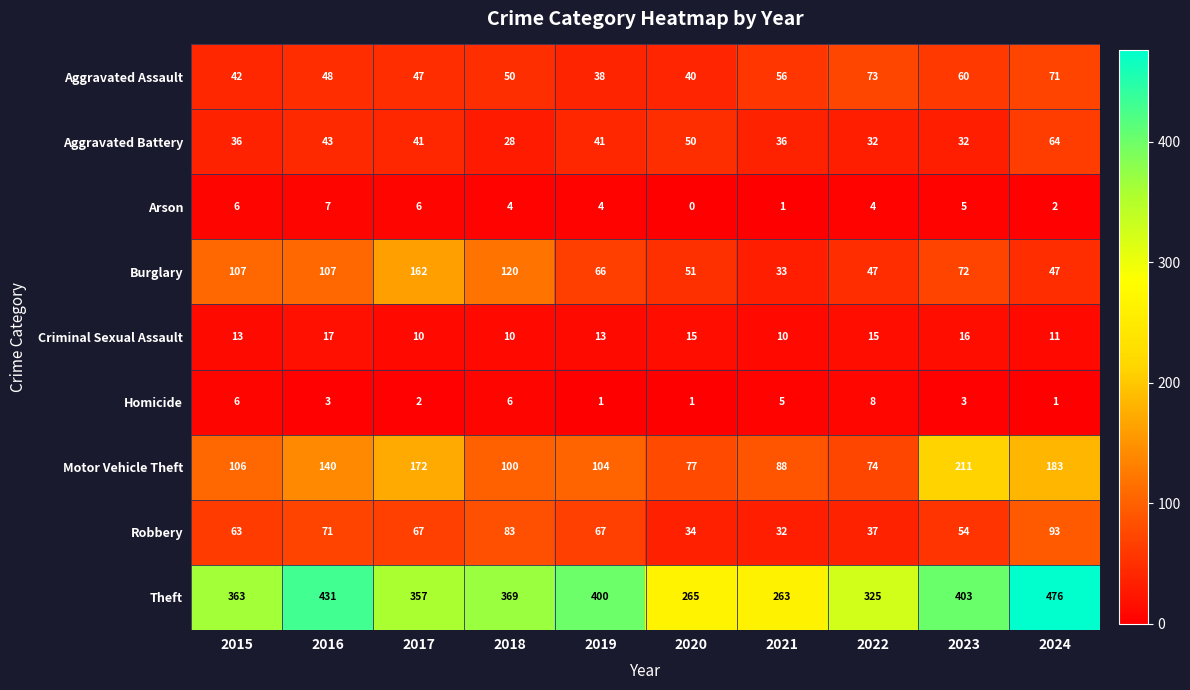

At which label does Homicide first exceed 3?

2015